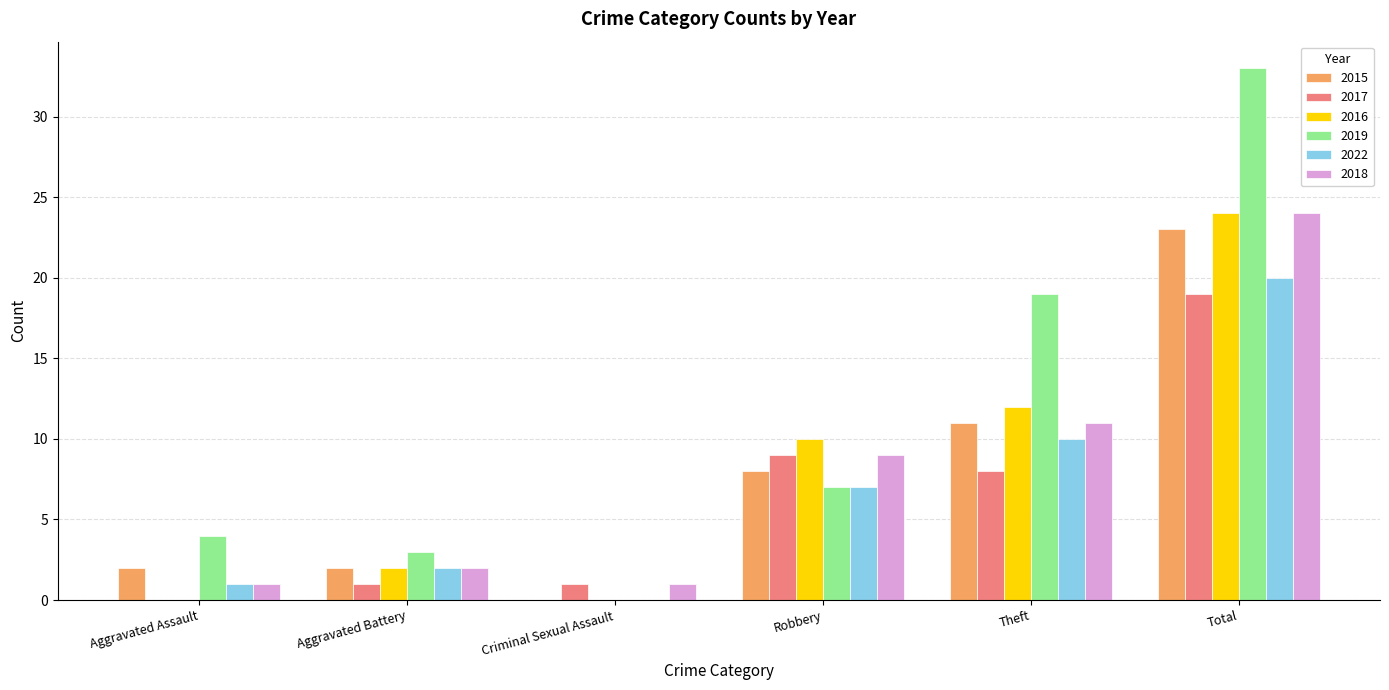

What is the total value across all series at Robbery?

50